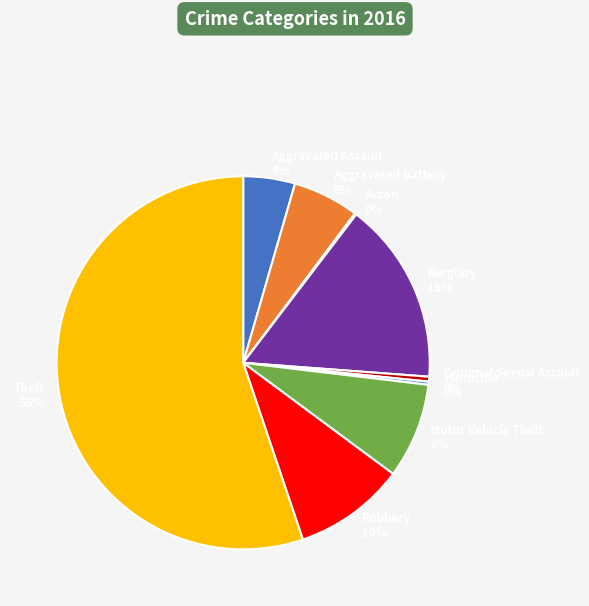

To the nearest percent, what is the average slice percentage?

11%